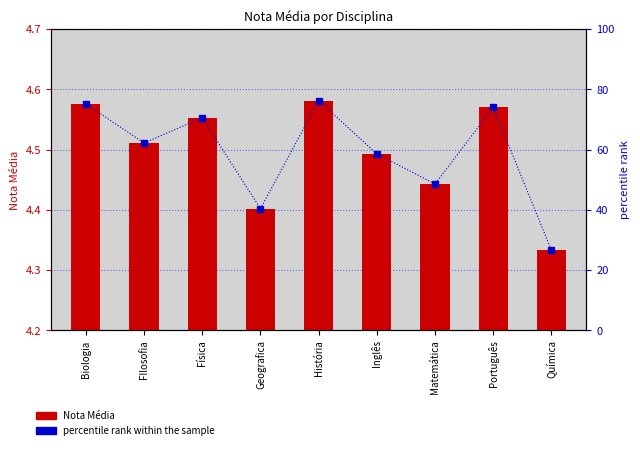

The value of percentile rank within the sample at Matemática is 66.0. True or false?

False